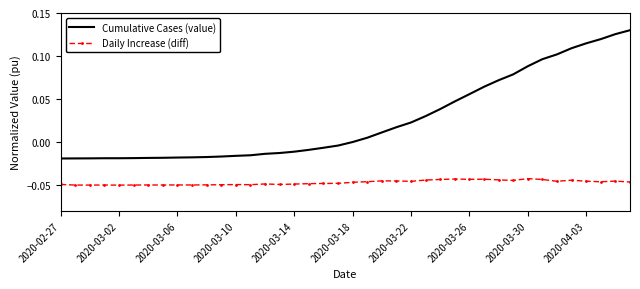

Which series has the largest total across all categories?

Cumulative Cases (value)